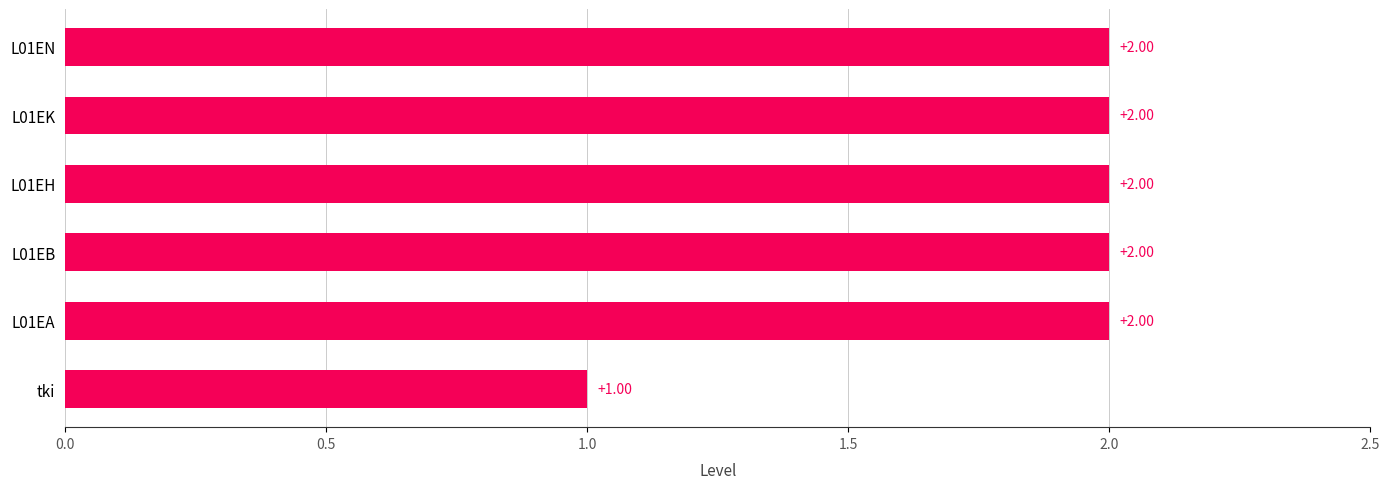

At which label is the value closest to 1?

tki